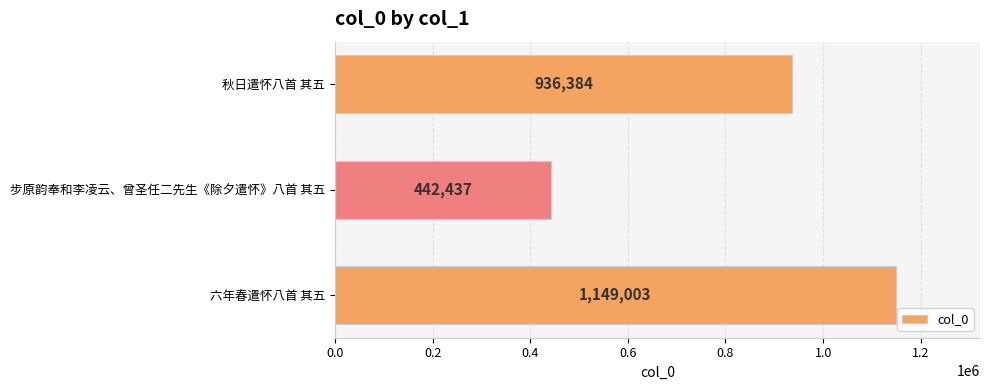

Reading top to bottom, extract all data points from this chart.

936384	442437	1149003